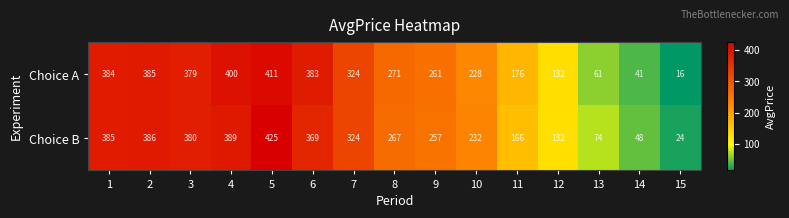

Between 2 and 10, which series saw the biggest shift?

Choice A